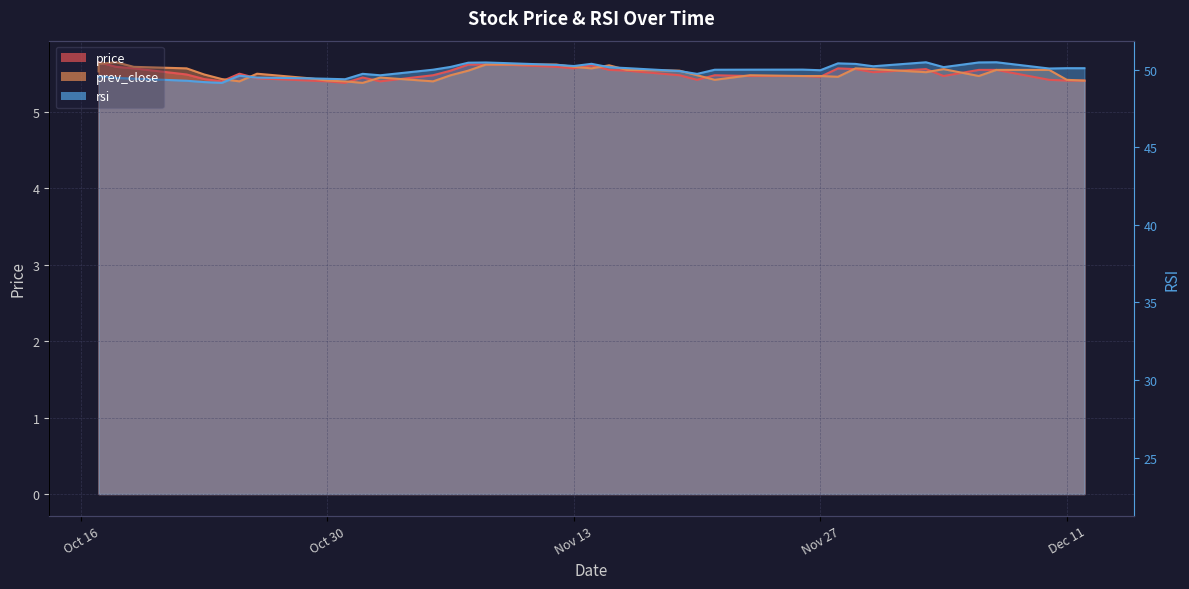

At how many categories does at least one series exceed 5?

40